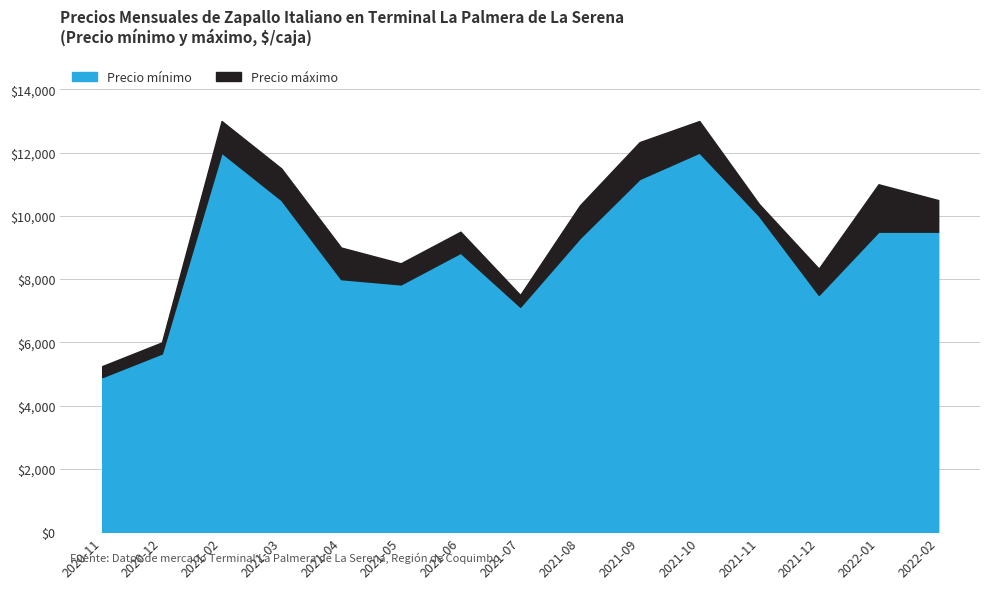

What is the maximum value for Precio máximo?

13000